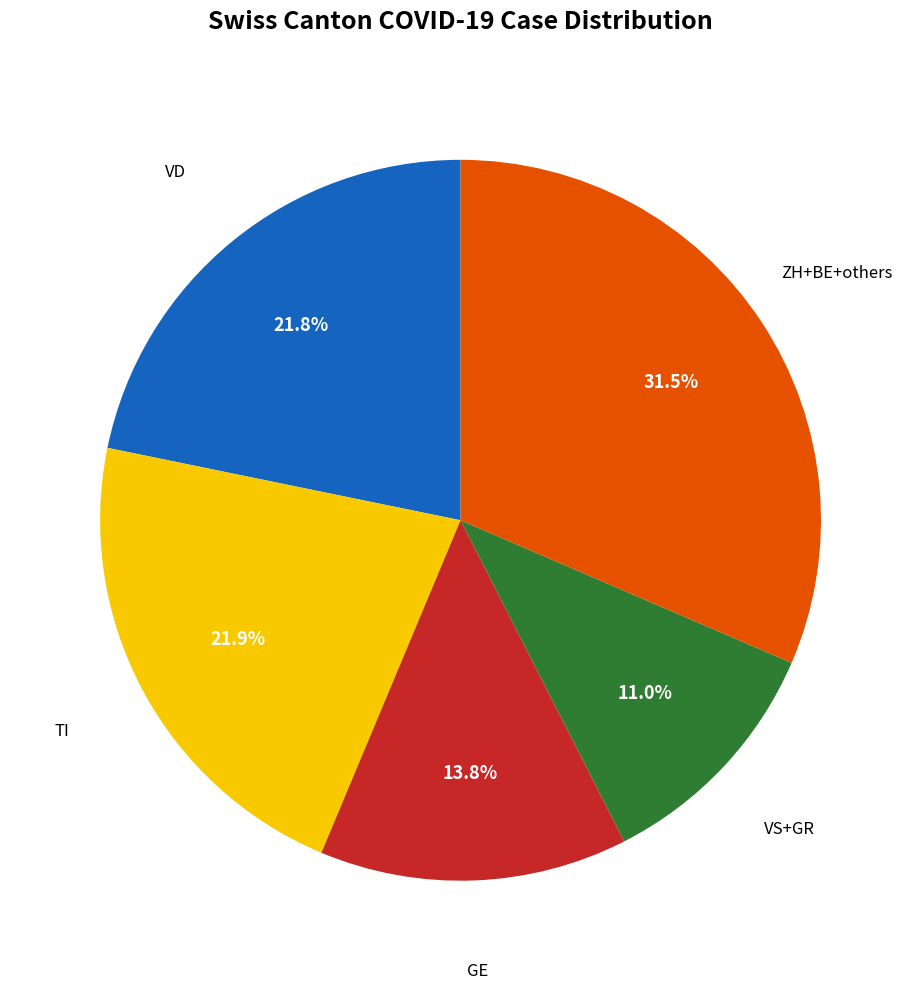

Does any single category account for the majority?

No